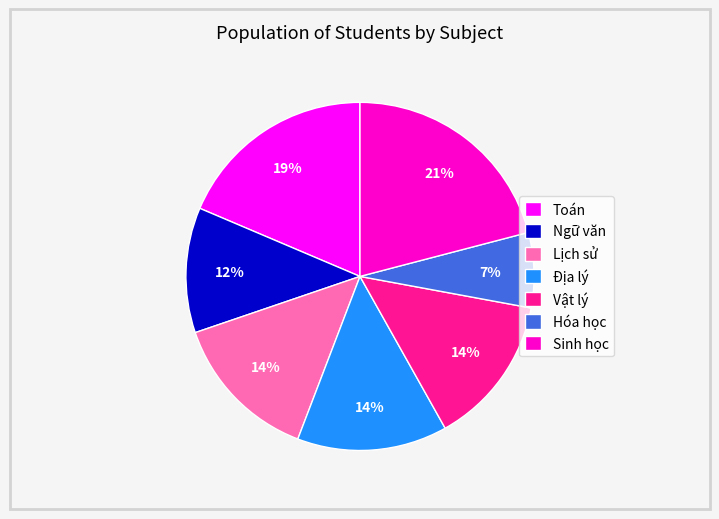

Which has a higher value, Ngữ văn or Vật lý?

Vật lý